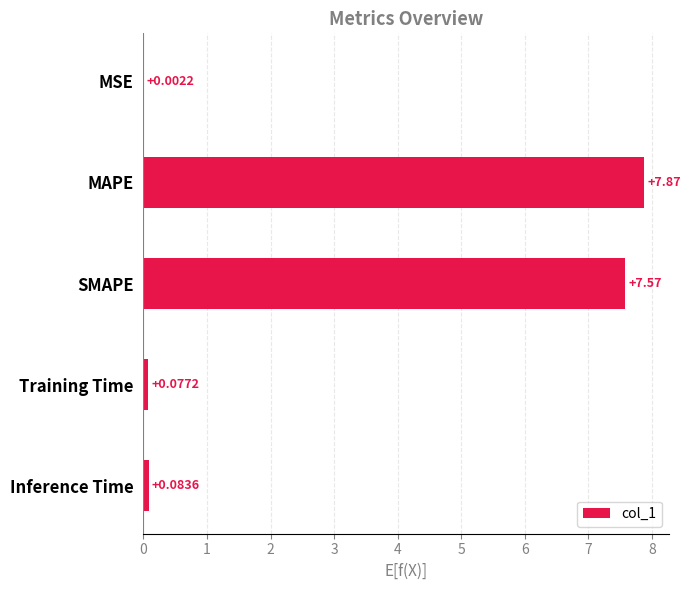

Count the number of categories in the chart.

5